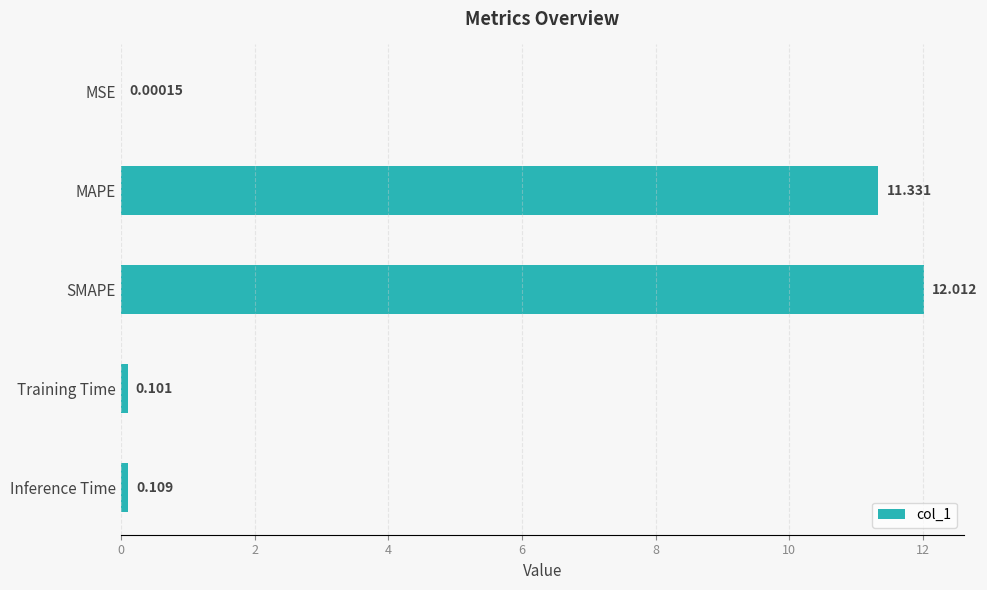

Where is the data nearest to the value 6?

MAPE